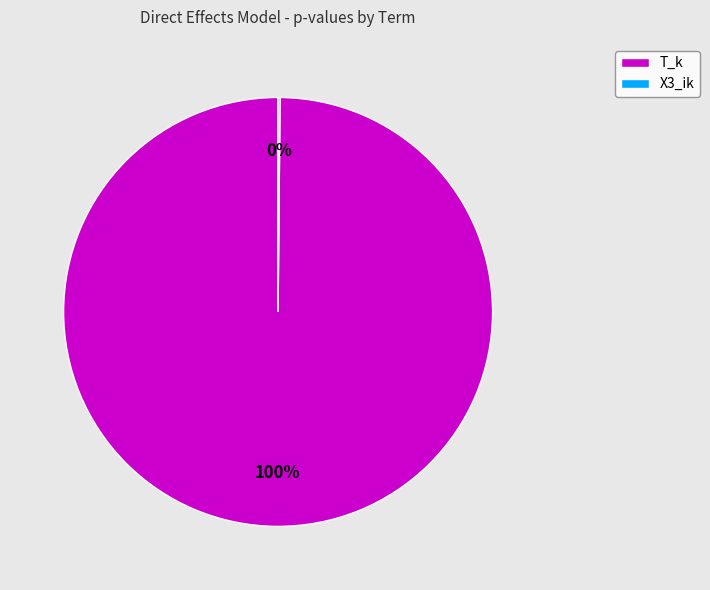

Is T_k the majority of the pie?

Yes